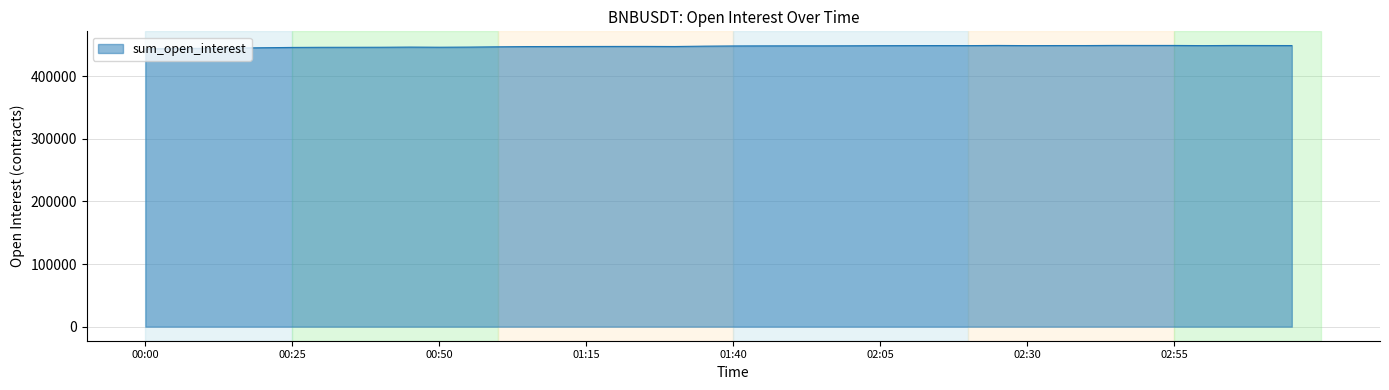

What is the greatest value displayed?

449101.4